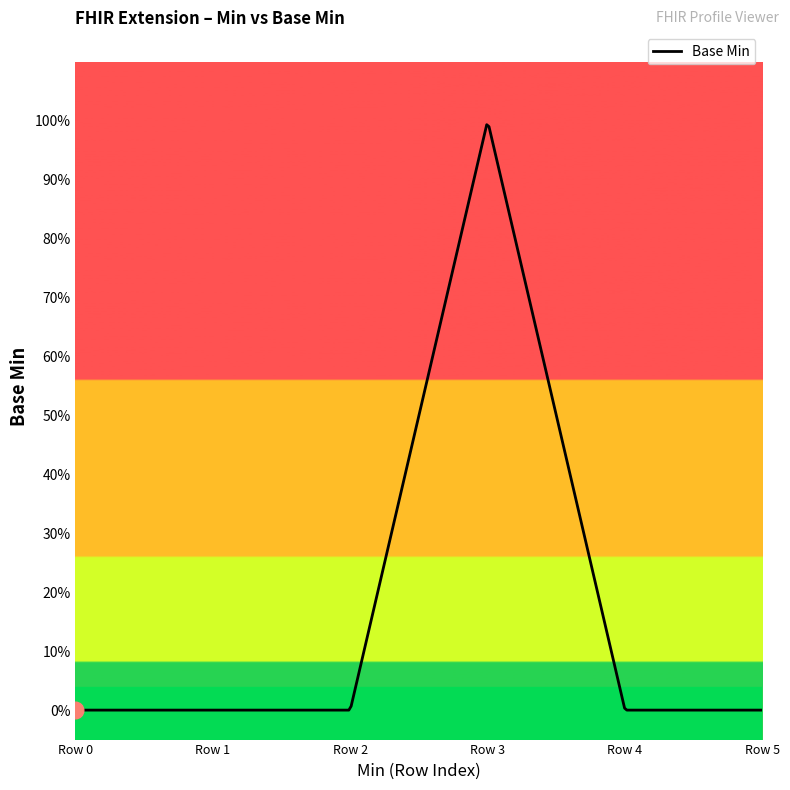

What is the sum of all values?

1